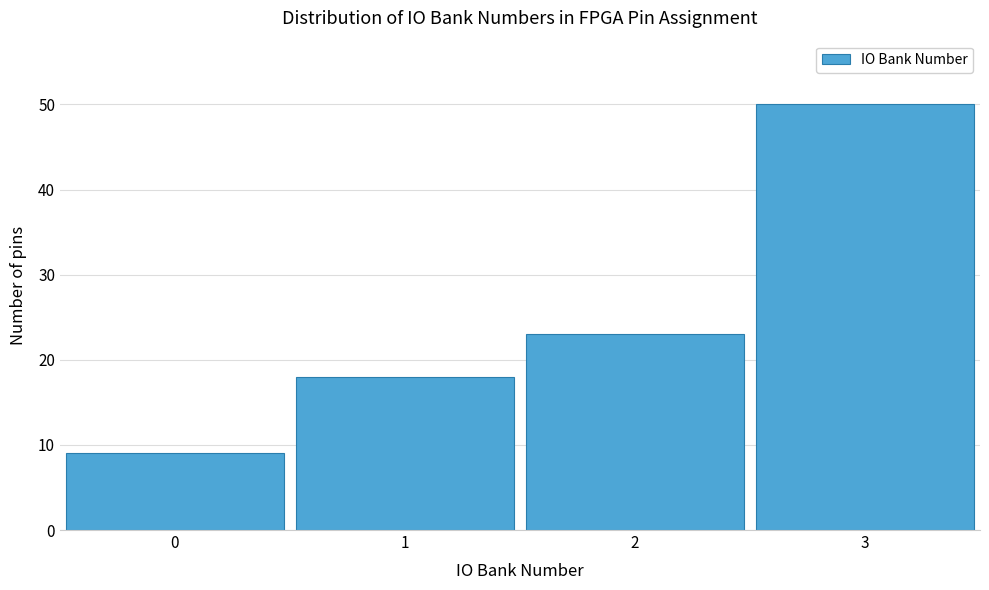

Reading left to right, extract all data points from this chart.

9	18	23	50